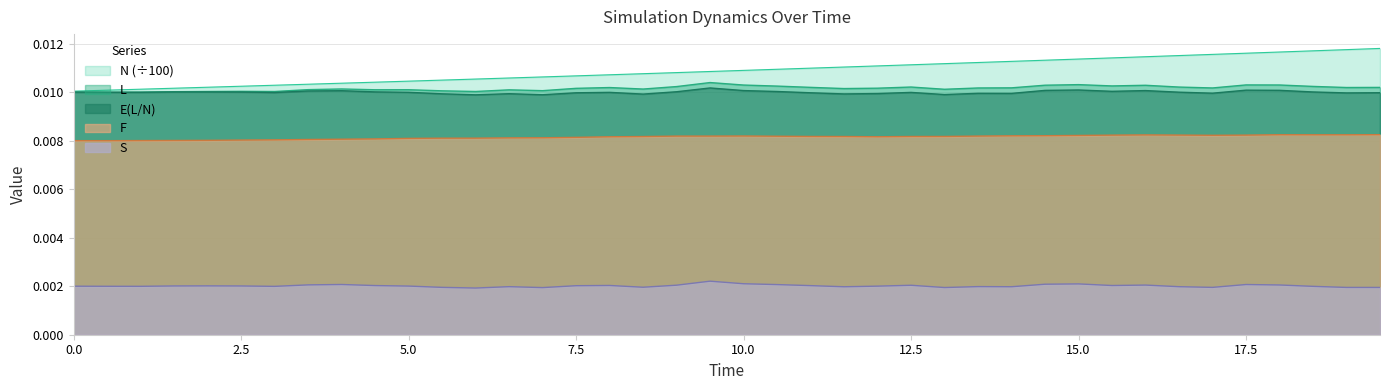

True or false: L and S intersect in this chart.

False